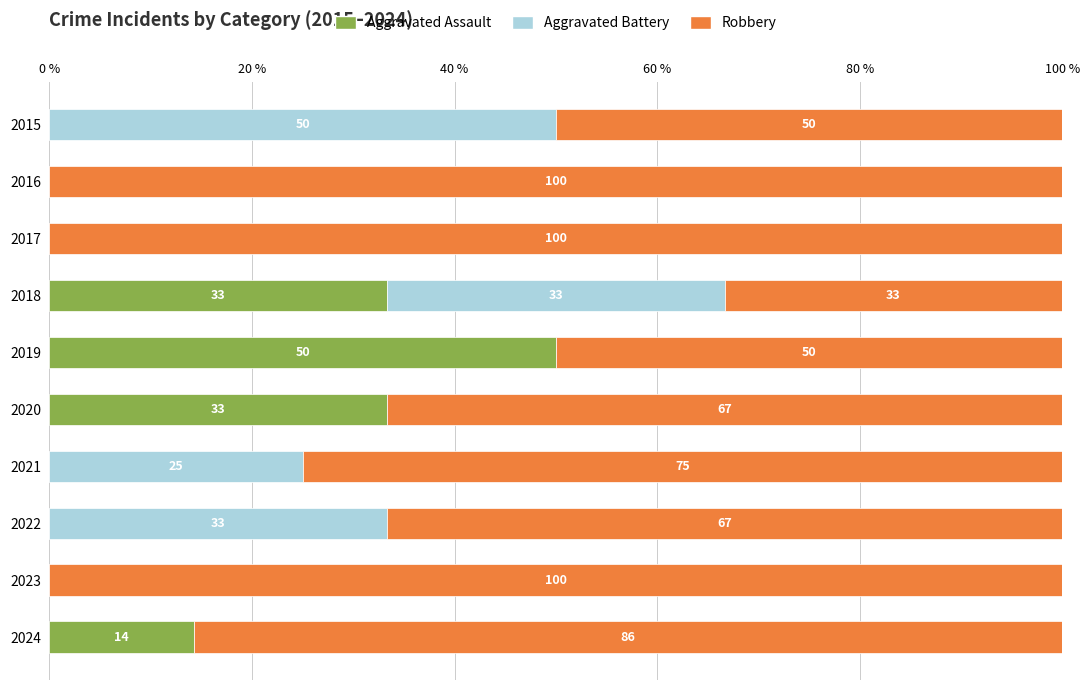

How many distinct data groups are displayed?

3